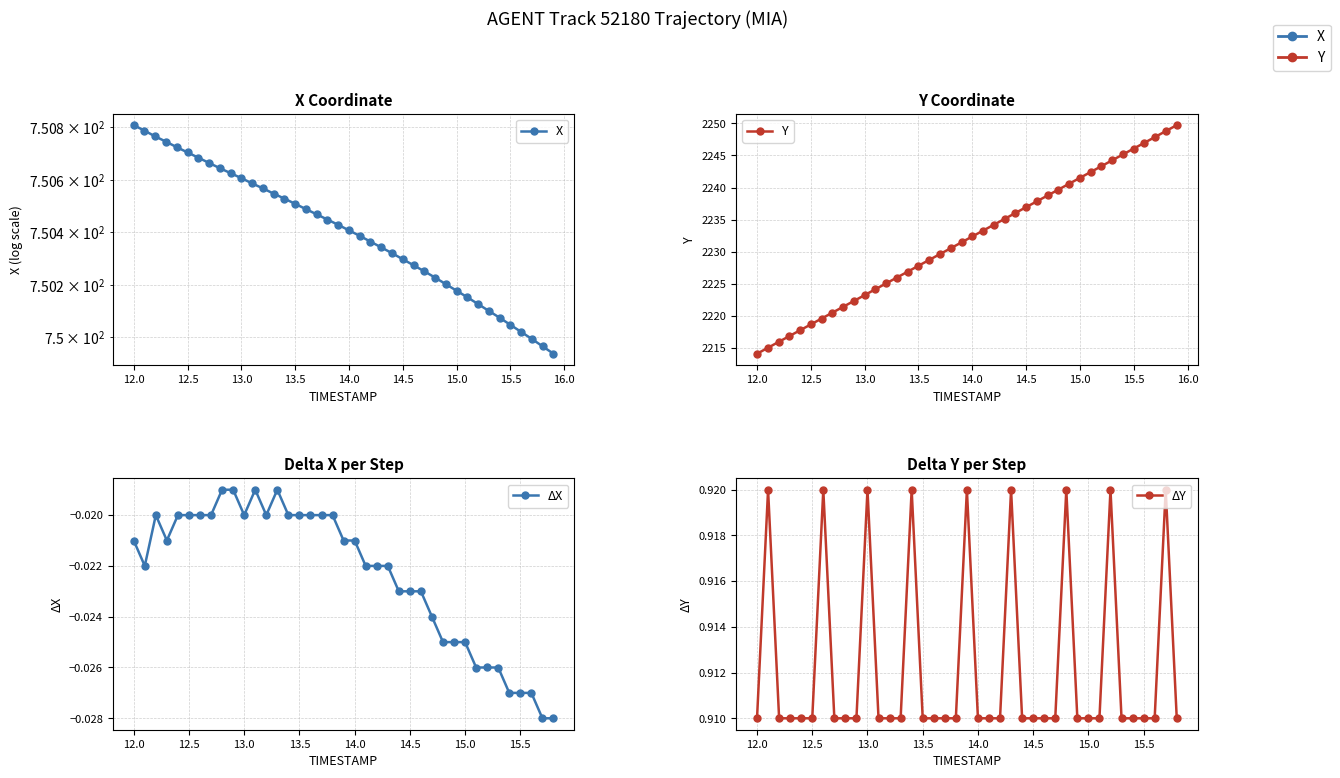

The Y series shows 840.0 at 24. True or false?

False